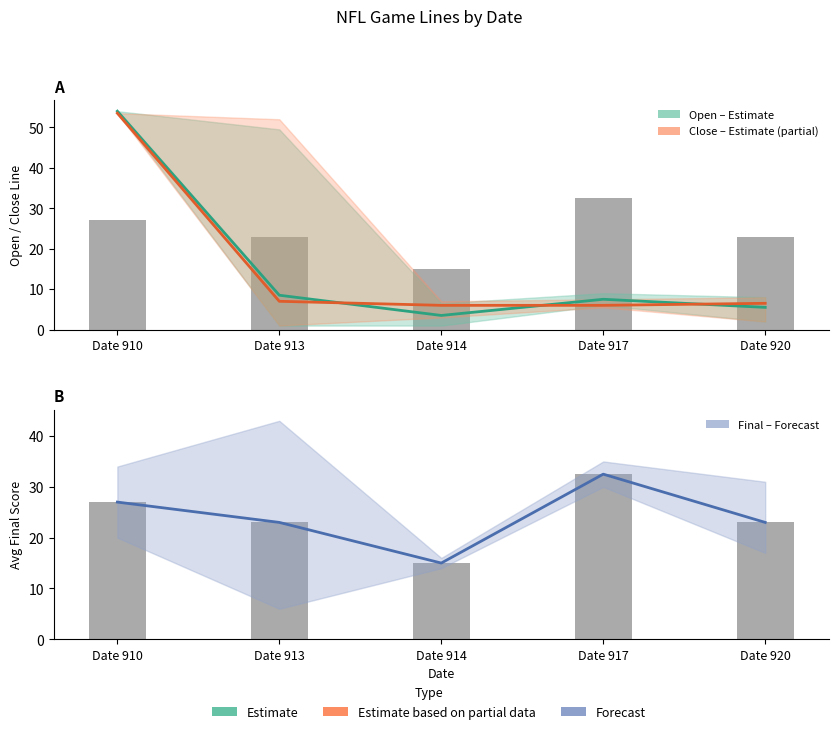

What is the value of the Close (Estimate based on partial data) bar at the 4th from the left?

6.0